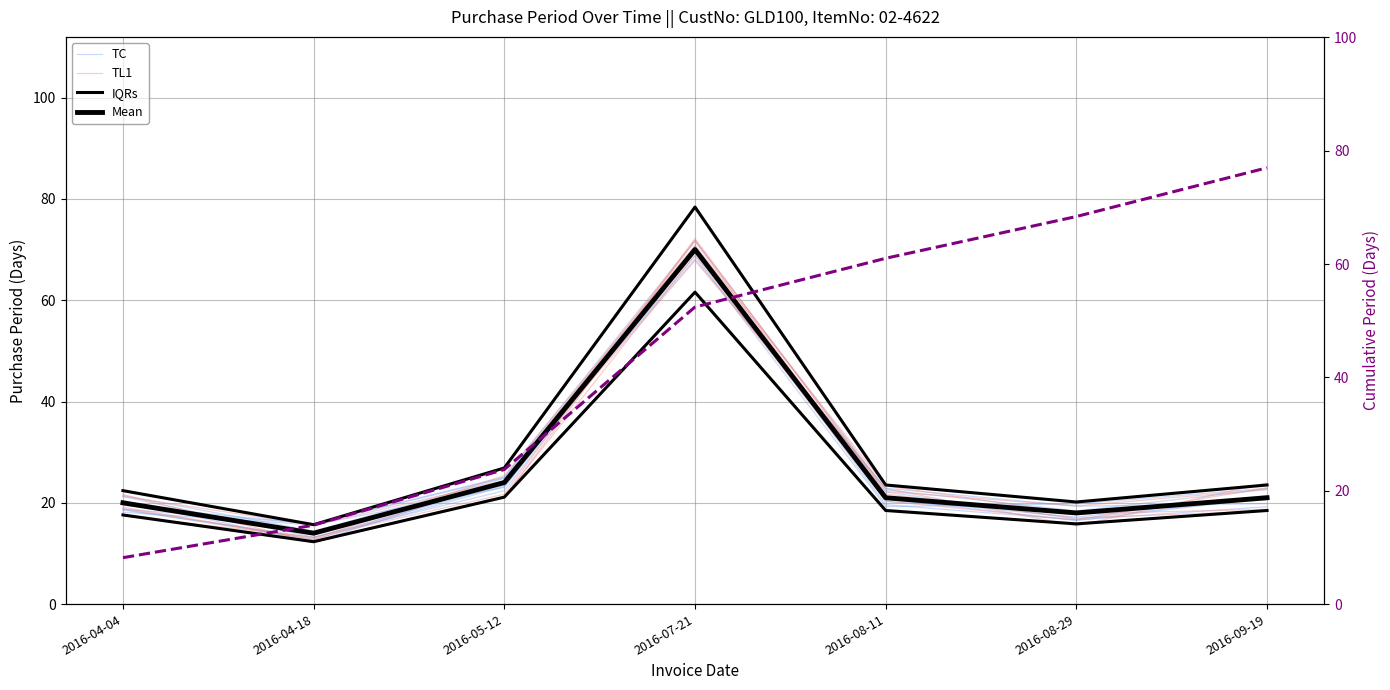

Which series has the largest total across all categories?

Cumulative Period